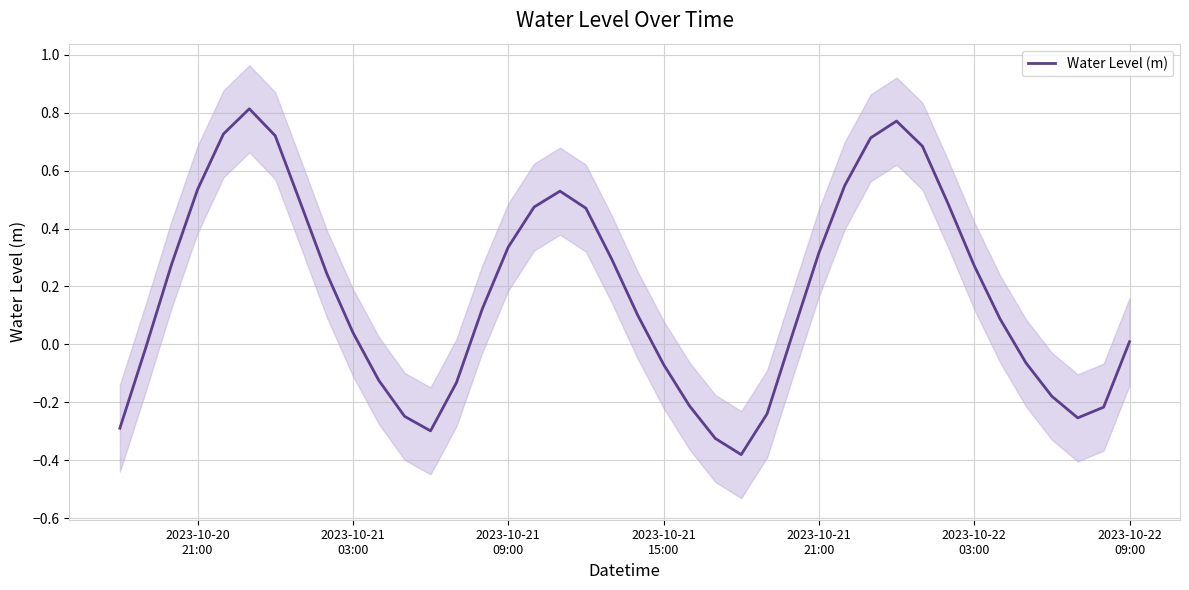

Reading left to right, what are all the values shown in this chart?

-0.3	-0.0	0.3	0.5	0.7	0.8	0.7	0.5	0.2	0.0	-0.1	-0.2	-0.3	-0.1	0.1	0.3	0.5	0.5	0.5	0.3	0.1	-0.1	-0.2	-0.3	-0.4	-0.2	0.0	0.3	0.5	0.7	0.8	0.7	0.5	0.3	0.1	-0.1	-0.2	-0.3	-0.2	0.0